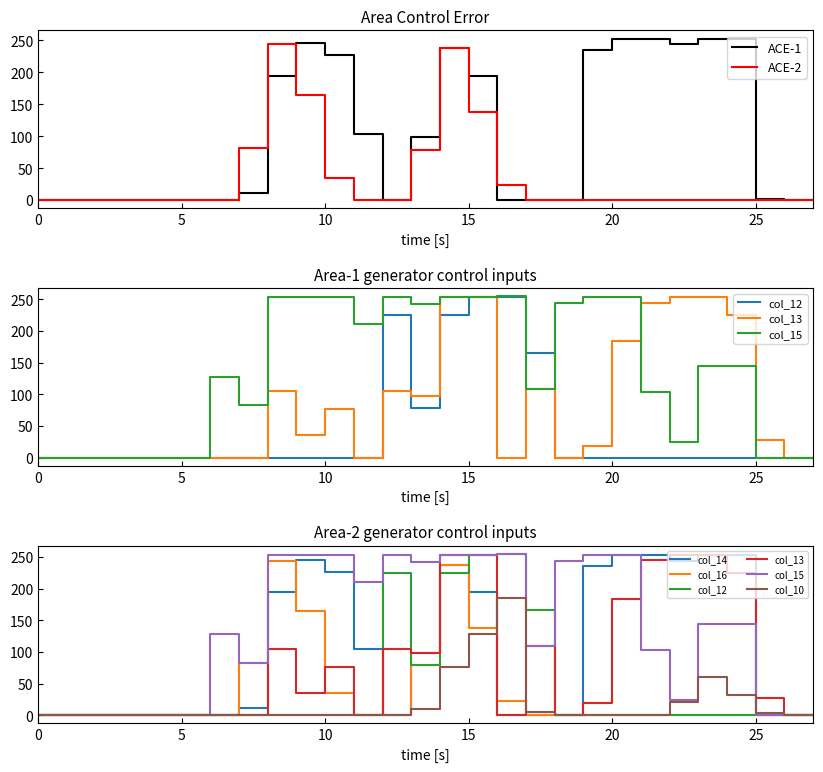

What are all the series names shown in the legend?

col_14, col_16, col_12, col_13, col_15, col_10